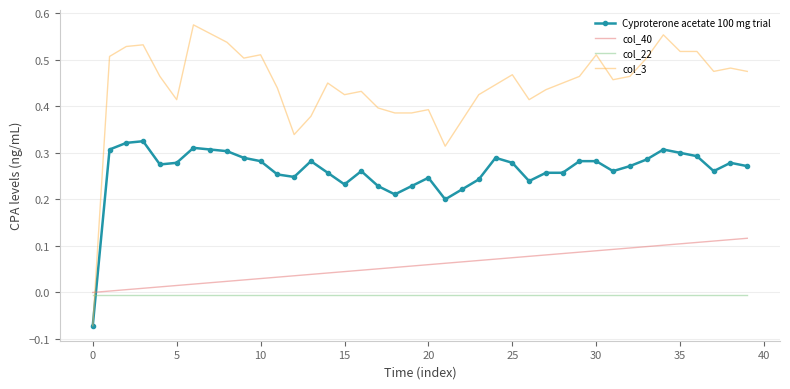

Which series has the largest range (max minus min)?

col_3